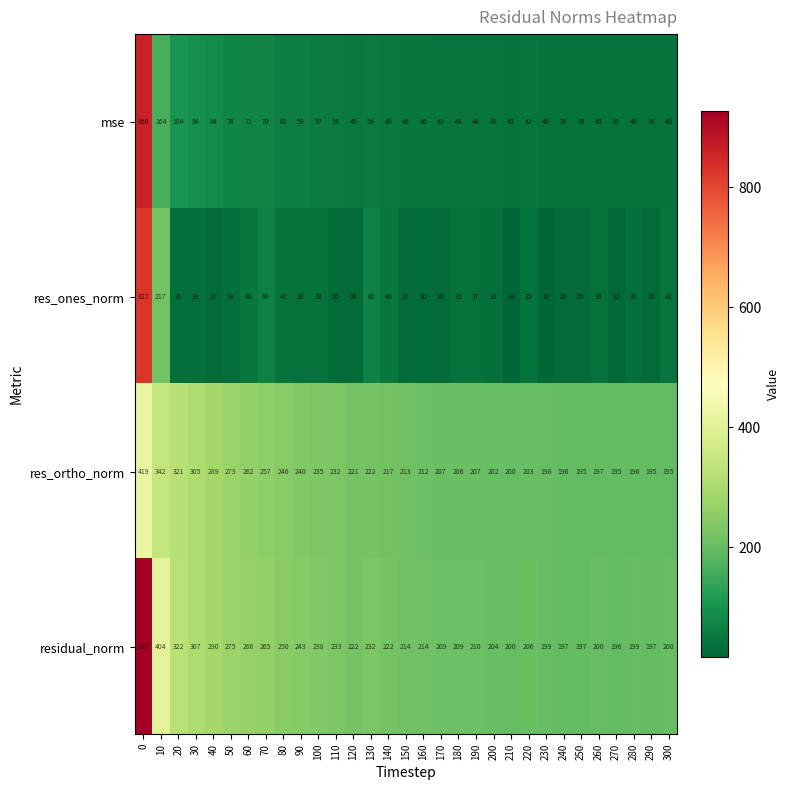

What is the difference between the mse values at 180 and 130?

10